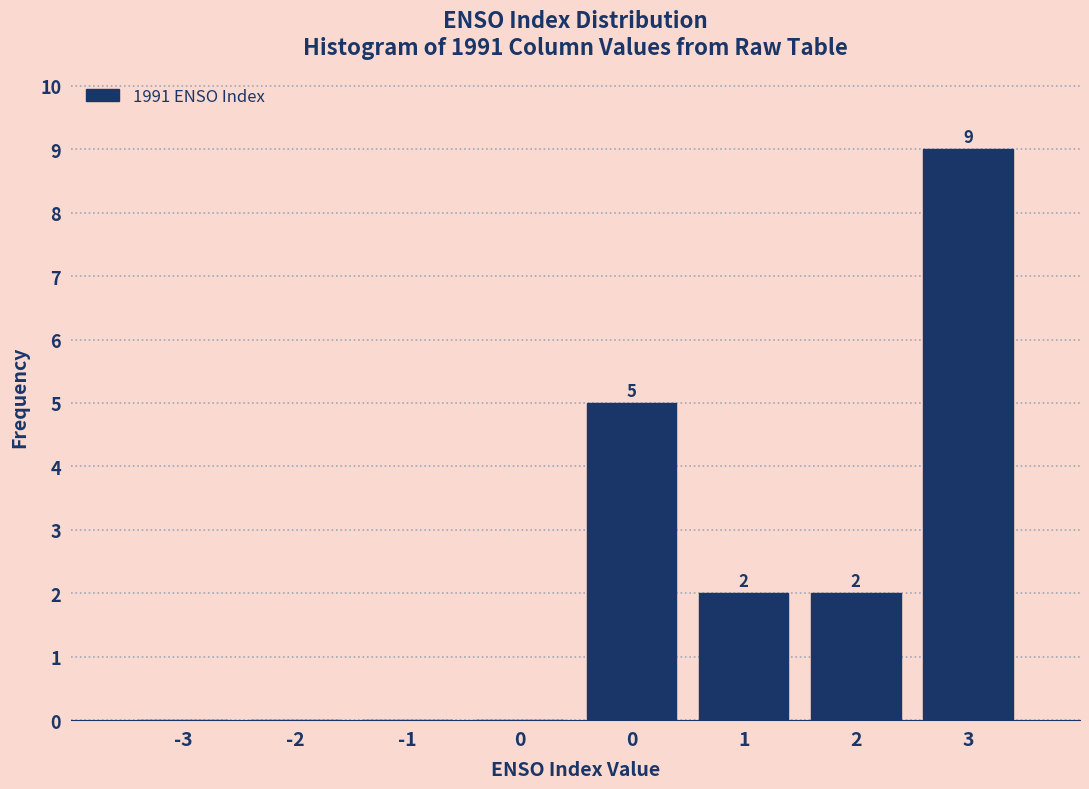

How many values are above zero?

4